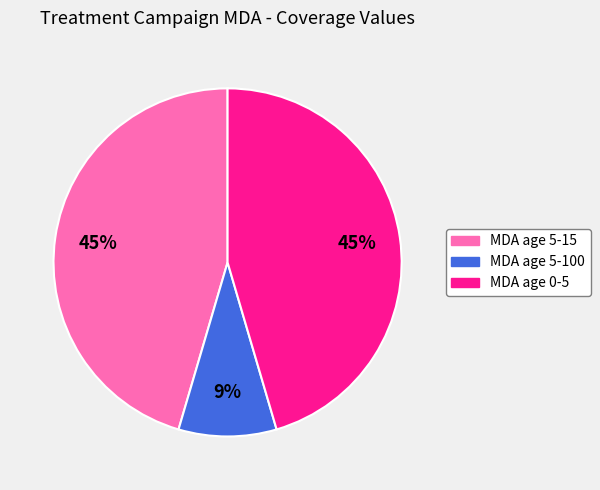

To the nearest percent, what is the average slice percentage?

33%